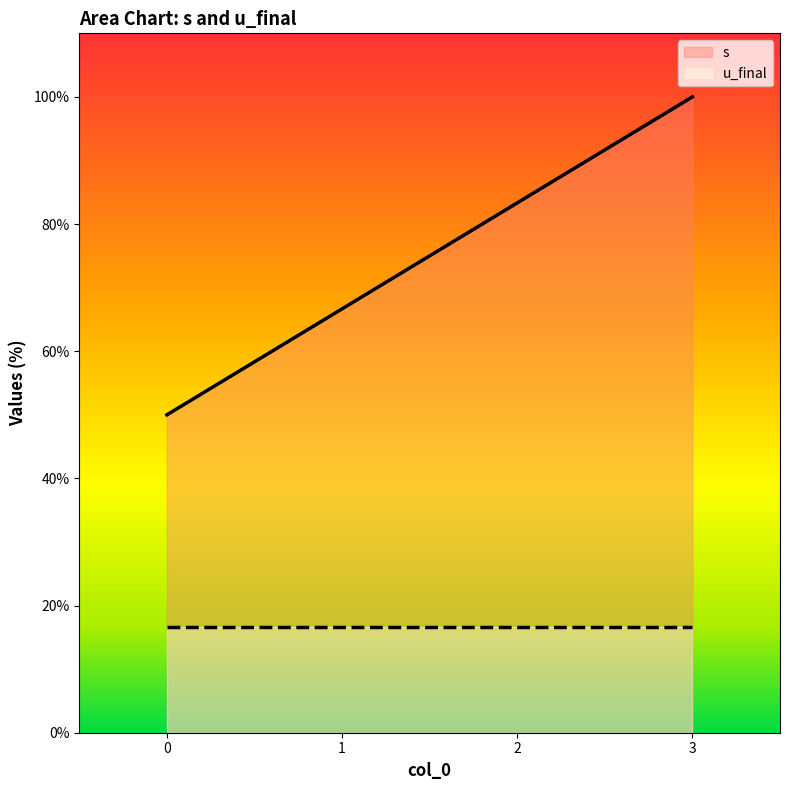

List the labels in order of value, largest first.

3, 2, 1, 0